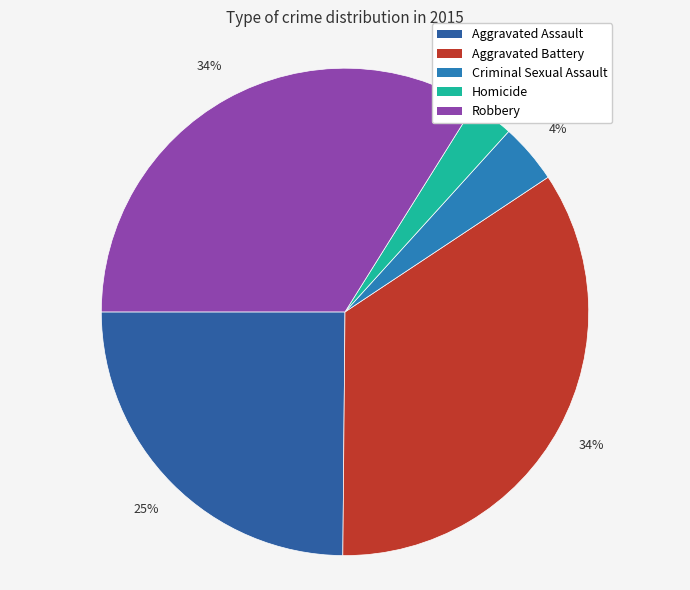

To the nearest percent, what is the difference between the Aggravated Assault and Homicide slice percentages?

22%